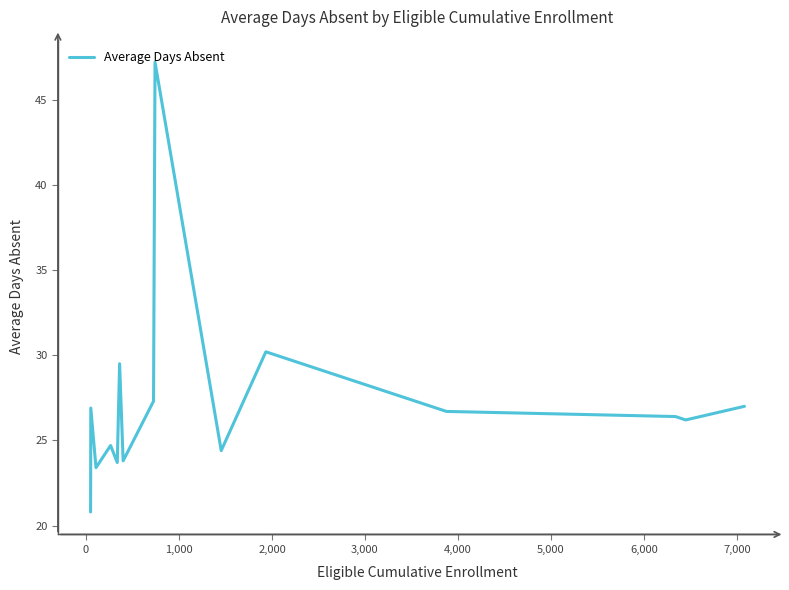

What is the maximum value shown in the chart?

47.2